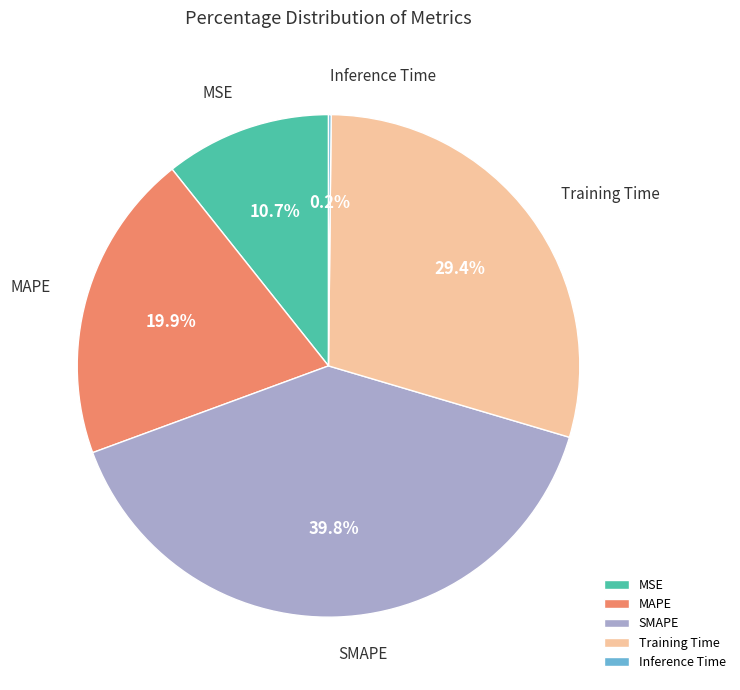

The Training Time slice represents 29% of the pie. True or false?

True